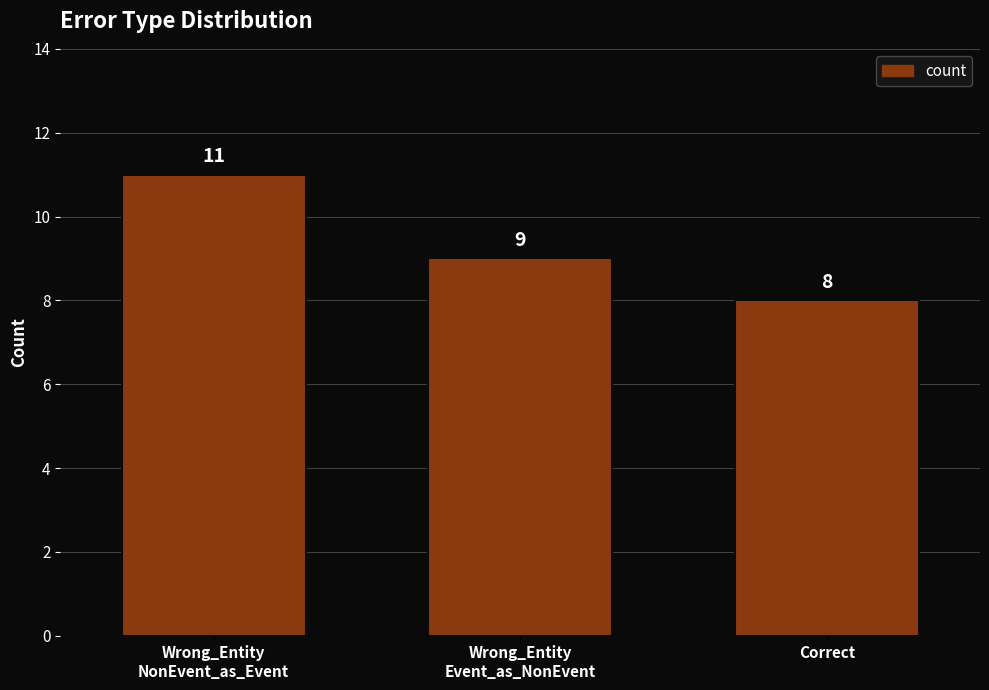

How many values are between 8 and 11?

3